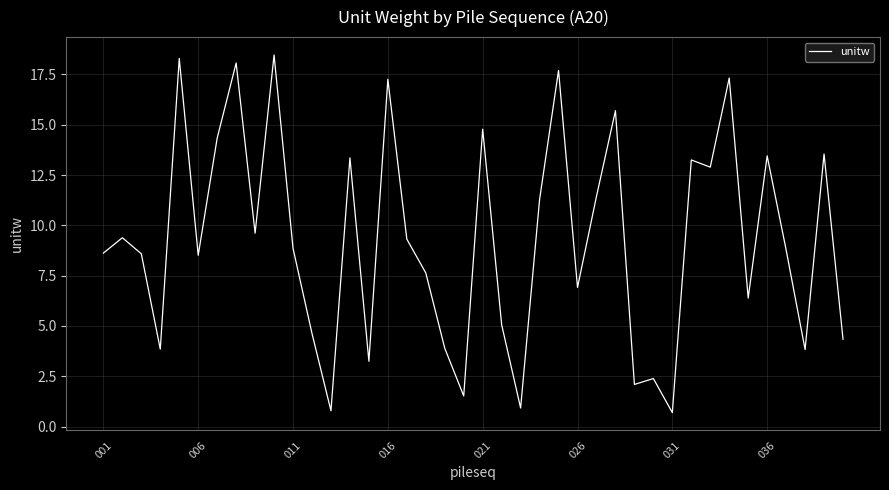

What is the maximum value shown in the chart?

18.5